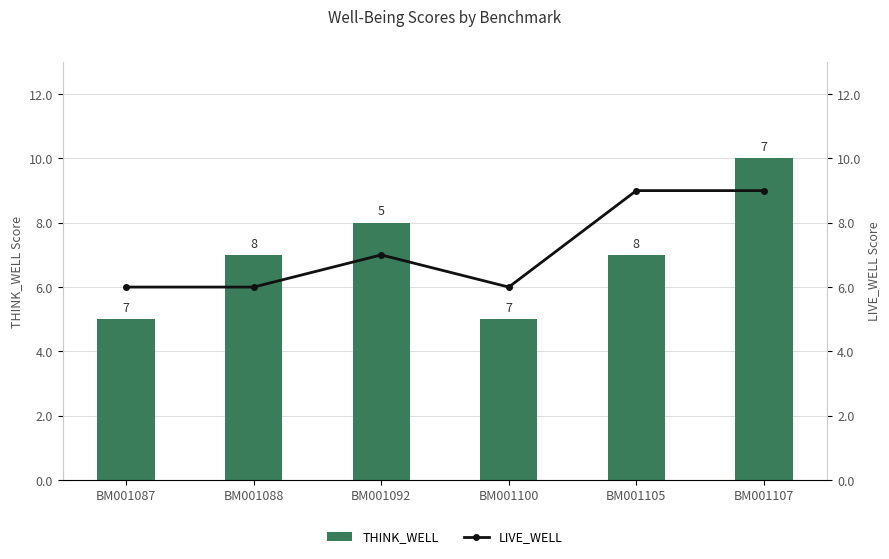

What is the average value of the THINK_WELL series?

7